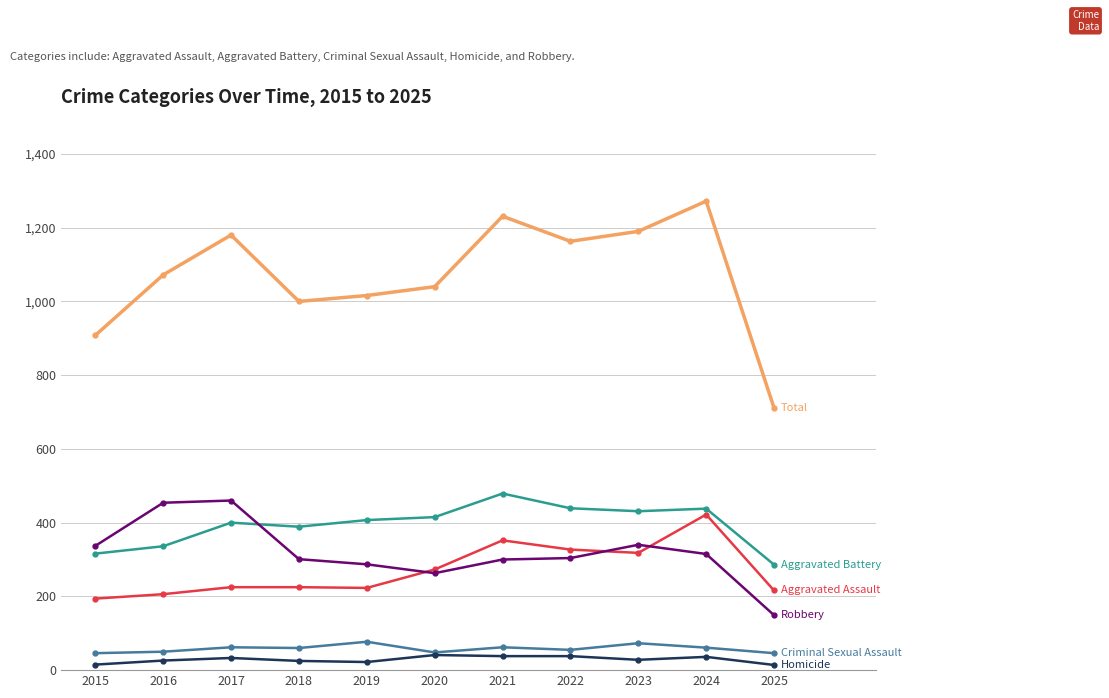

What is the difference between the highest and lowest values at 2017?

1147